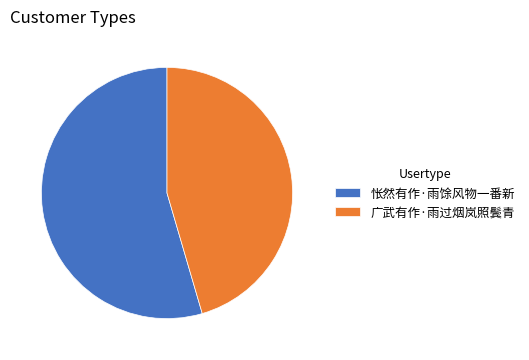

Which slice is the smallest?

广武有作·雨过烟岚照鬓青